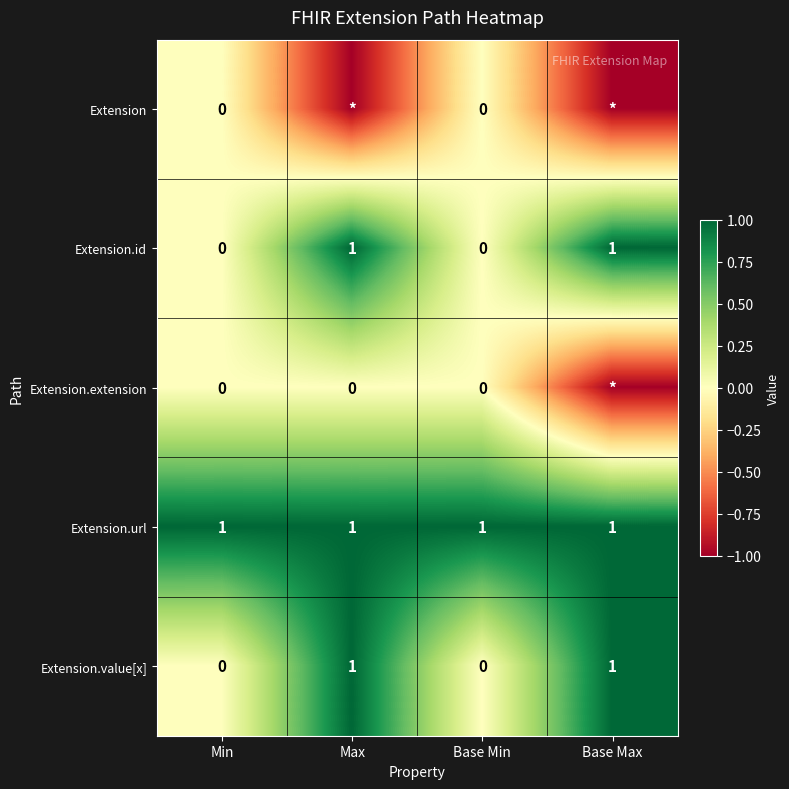

What is the total value across all series at Base Min?

1